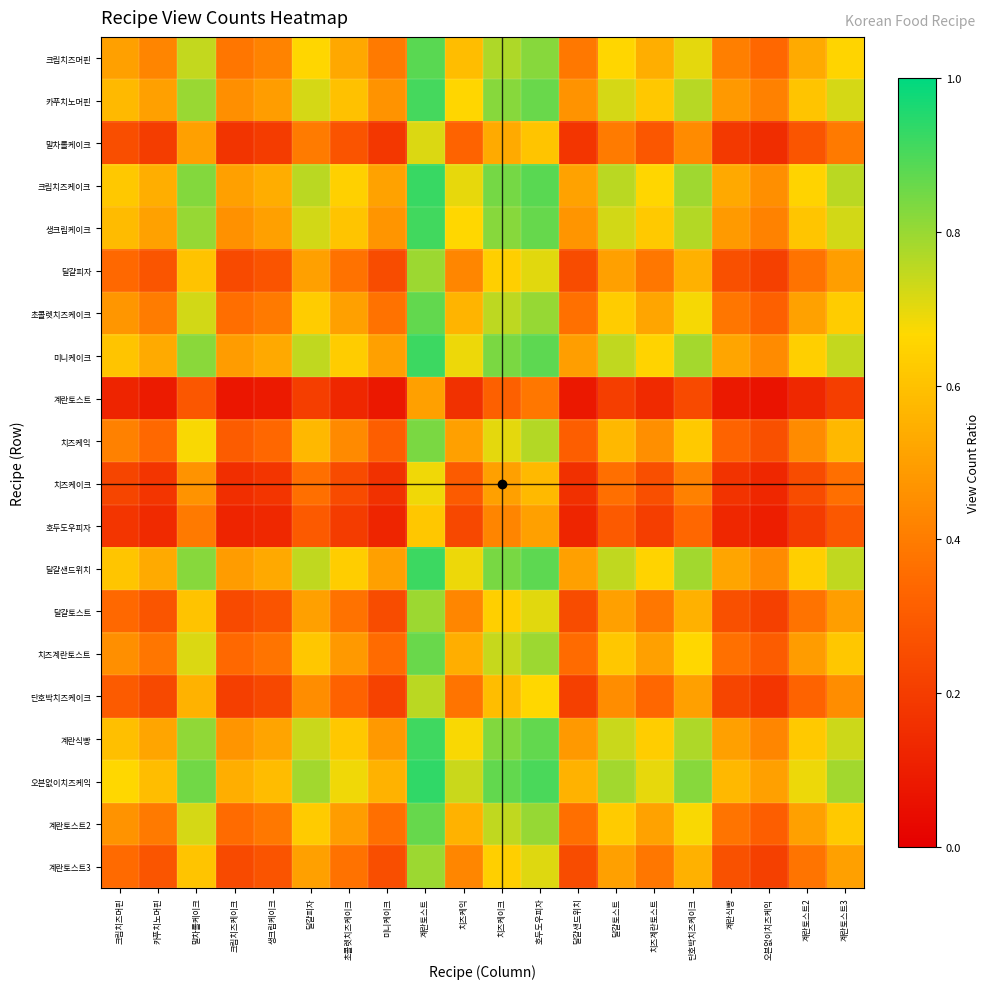

Between 초콜렛치즈케이크 and 치즈계란토스트, which is larger?

치즈계란토스트